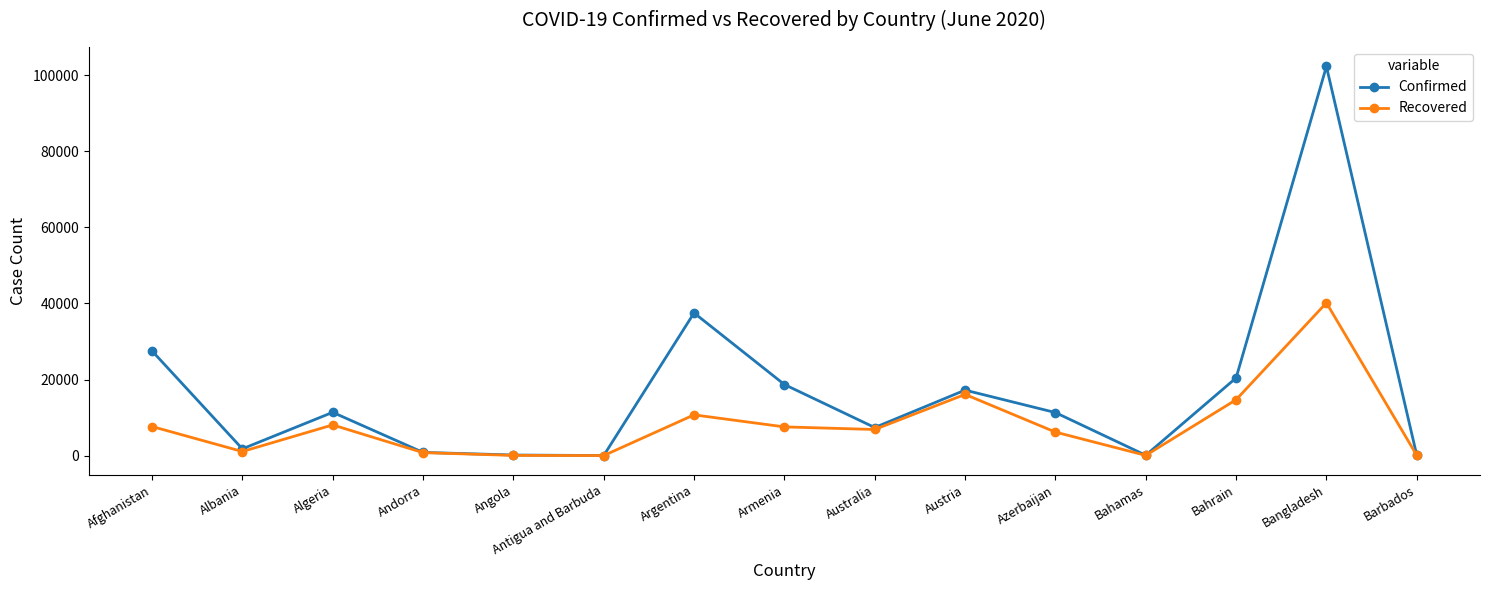

At which label is Confirmed closest to 51159?

Argentina